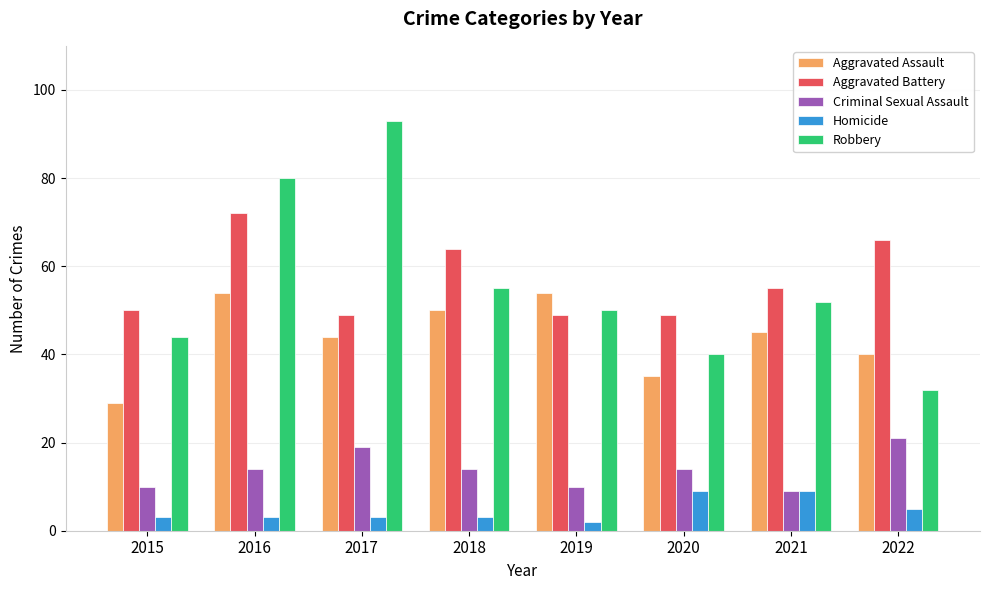

Which series changed the most between 2016 and 2018?

Robbery